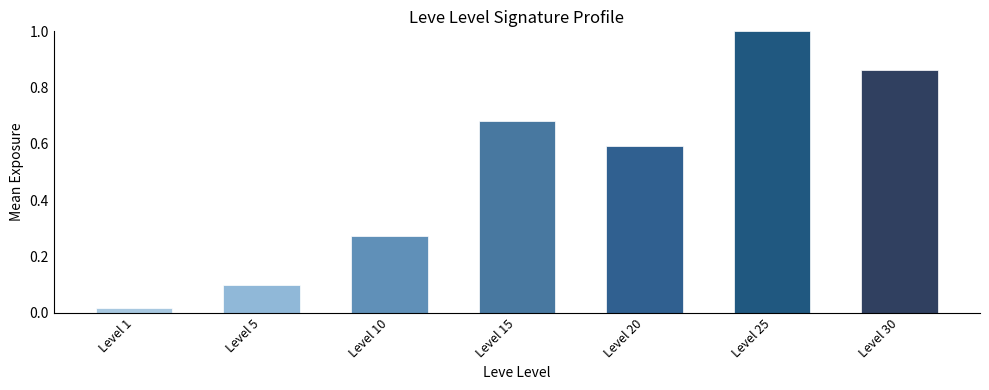

What is the value of the 6th bar from the left?

1.0